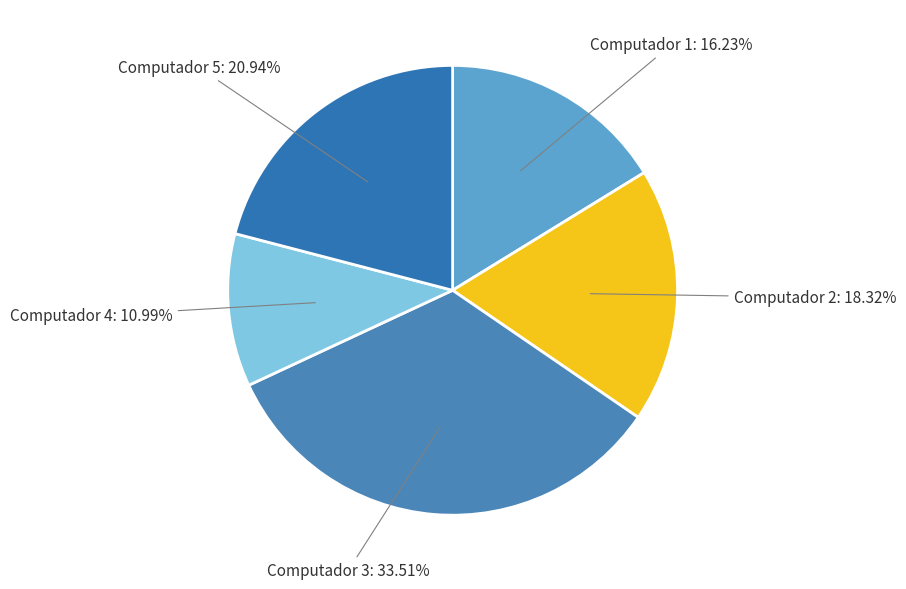

Between Computador 1 and Computador 2, which is larger?

Computador 2